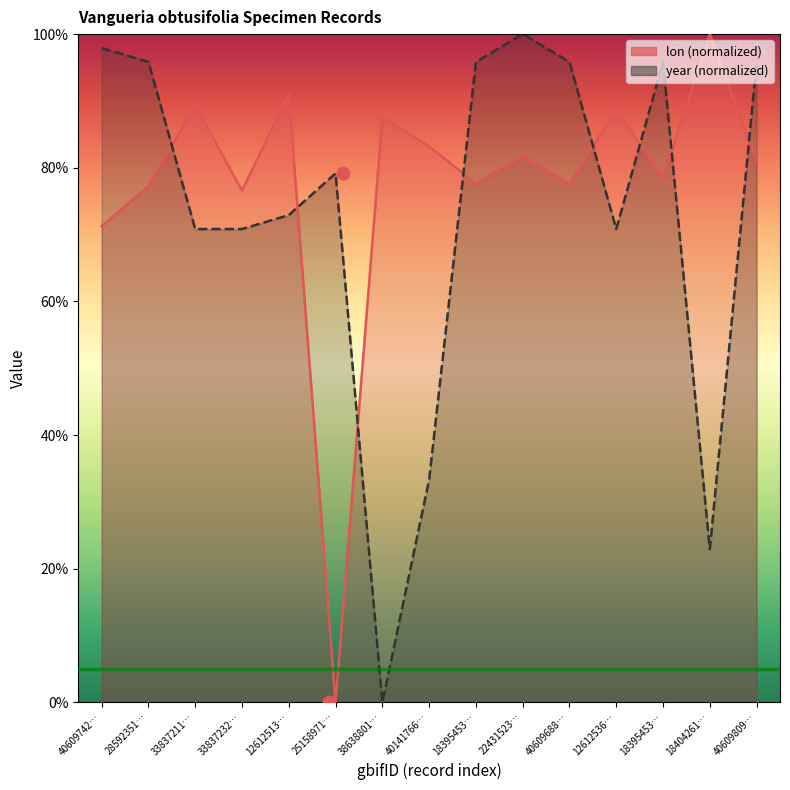

Which series has the largest Y range (max minus min)?

lon